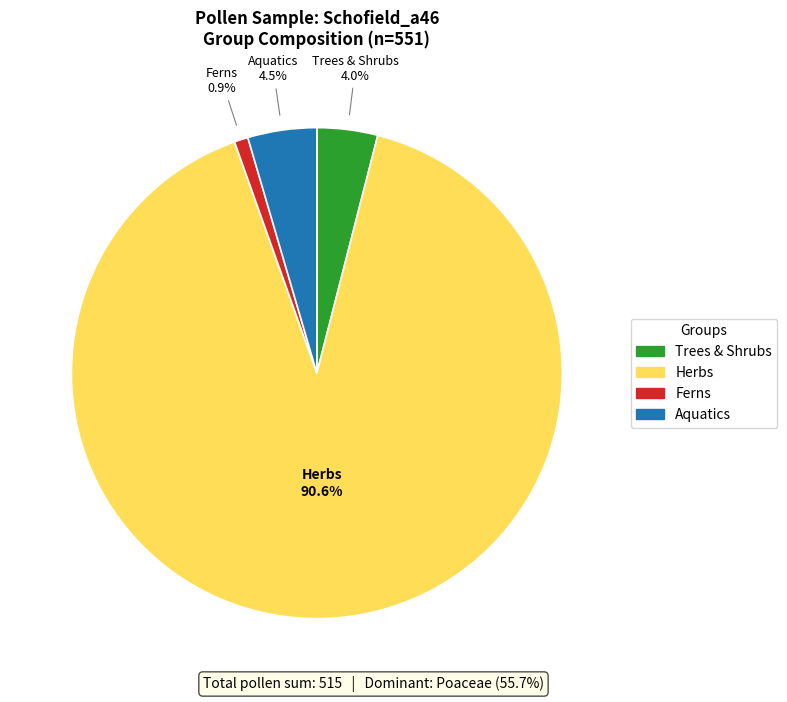

Rank the categories by value from lowest to highest.

Ferns, Trees & Shrubs, Aquatics, Herbs